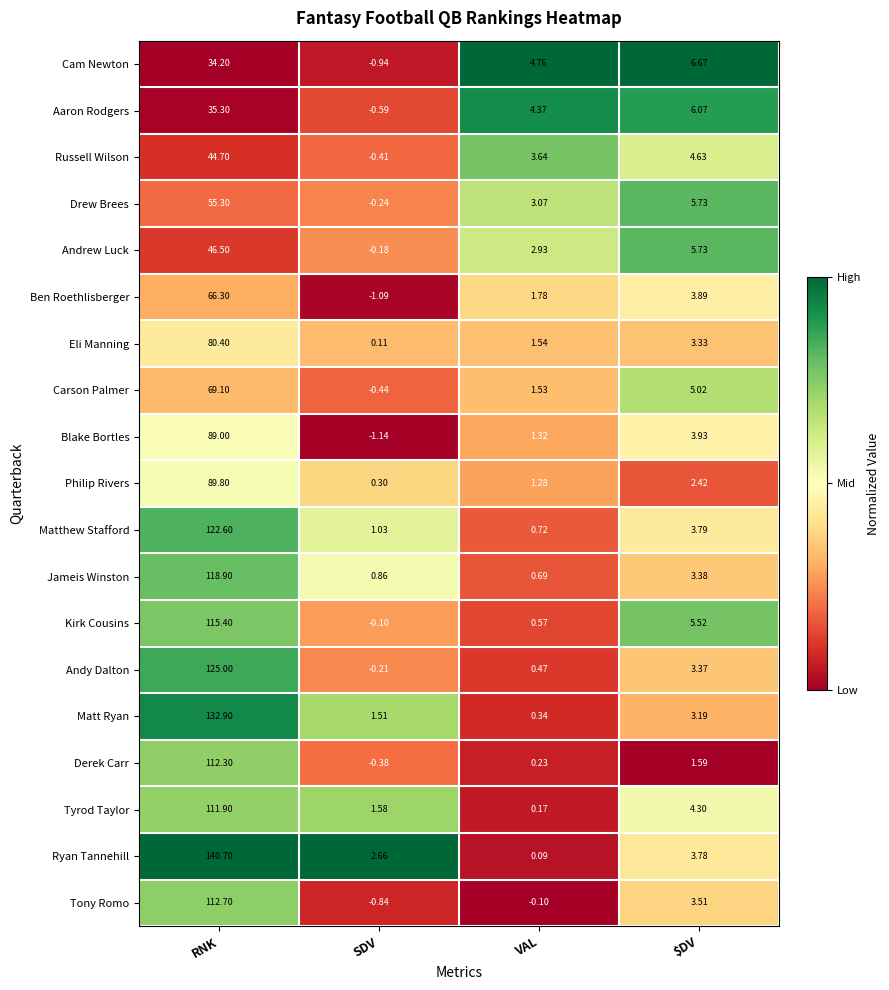

At which label does Andy Dalton reach its minimum?

SDV